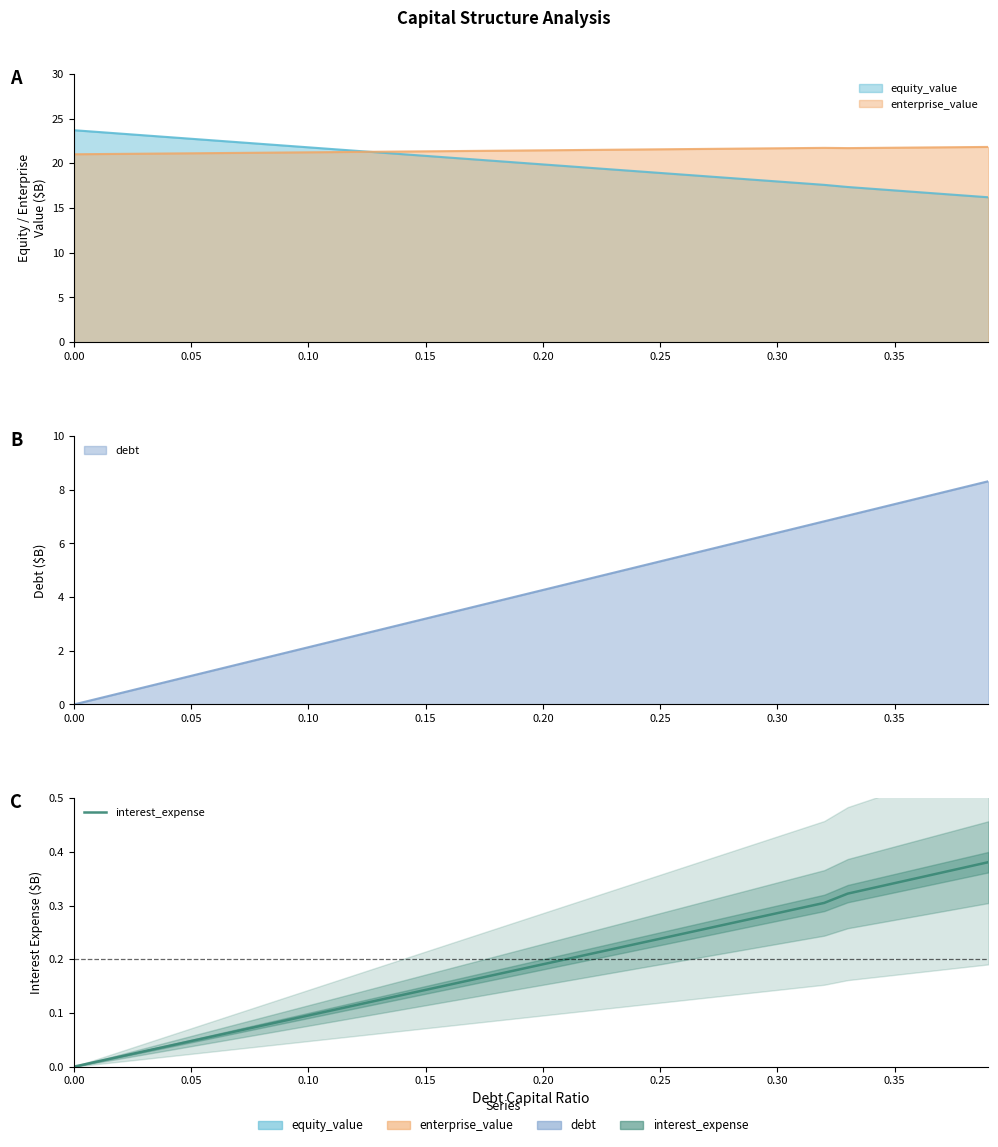

What is the label of the 8th point from the left?

0.35